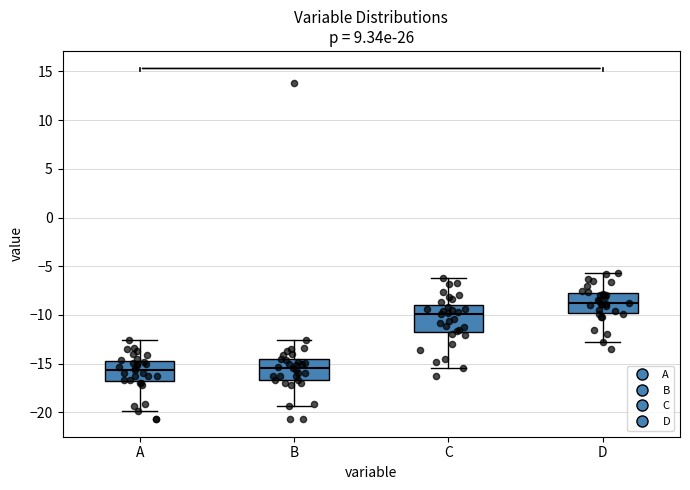

Reading left to right, transcribe this box plot: for each box, give where its median line is, the range the box spans, and where its two whiskers end, as read against the y-axis. The values are not printed on the chart, so give them approximately, as read against the axis.

A: median -15.5, box -17.0 to -14.5, whiskers -20.0 to -12.5
B: median -15.5, box -16.5 to -14.5, whiskers -19.5 to -12.5
C: median -10.0, box -12.0 to -9.0, whiskers -15.5 to -6.0
D: median -8.5, box -10.0 to -7.5, whiskers -13.0 to -5.5